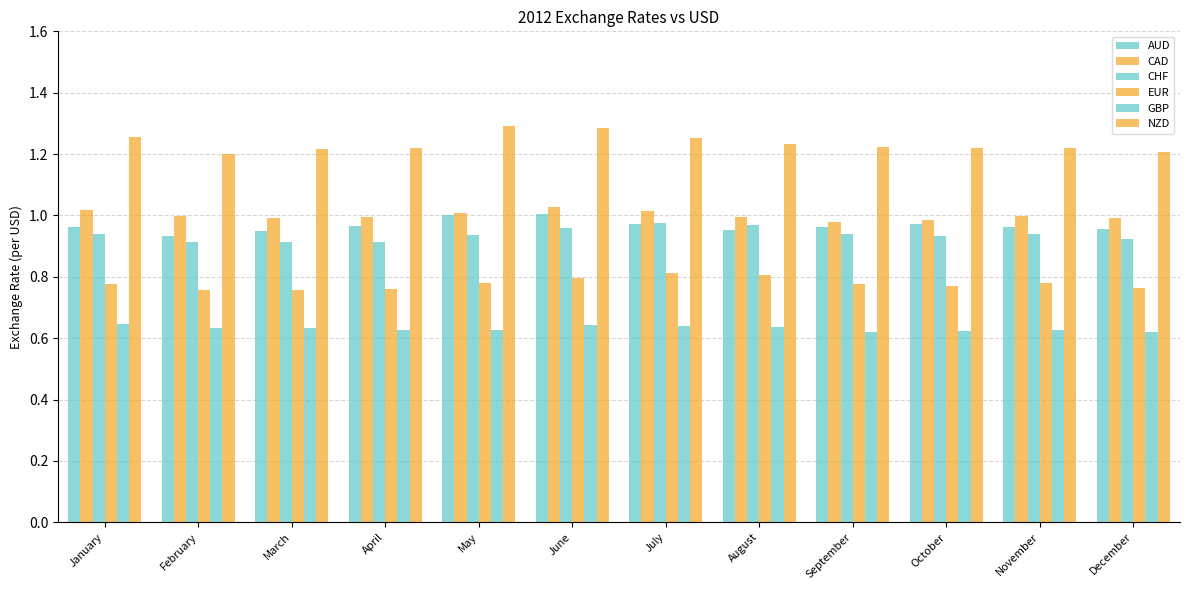

What is the sum of the CHF values at August and June?

1.9